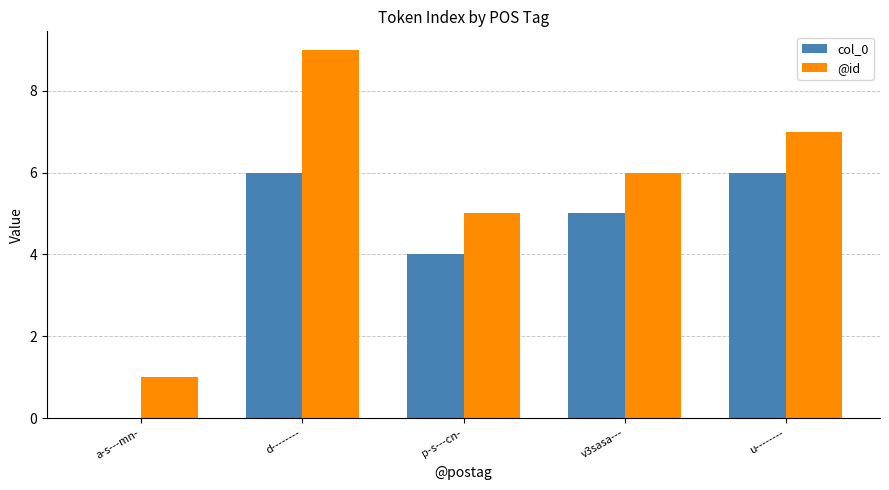

Is it true that col_0 equals 0 at a-s---mn-?

True